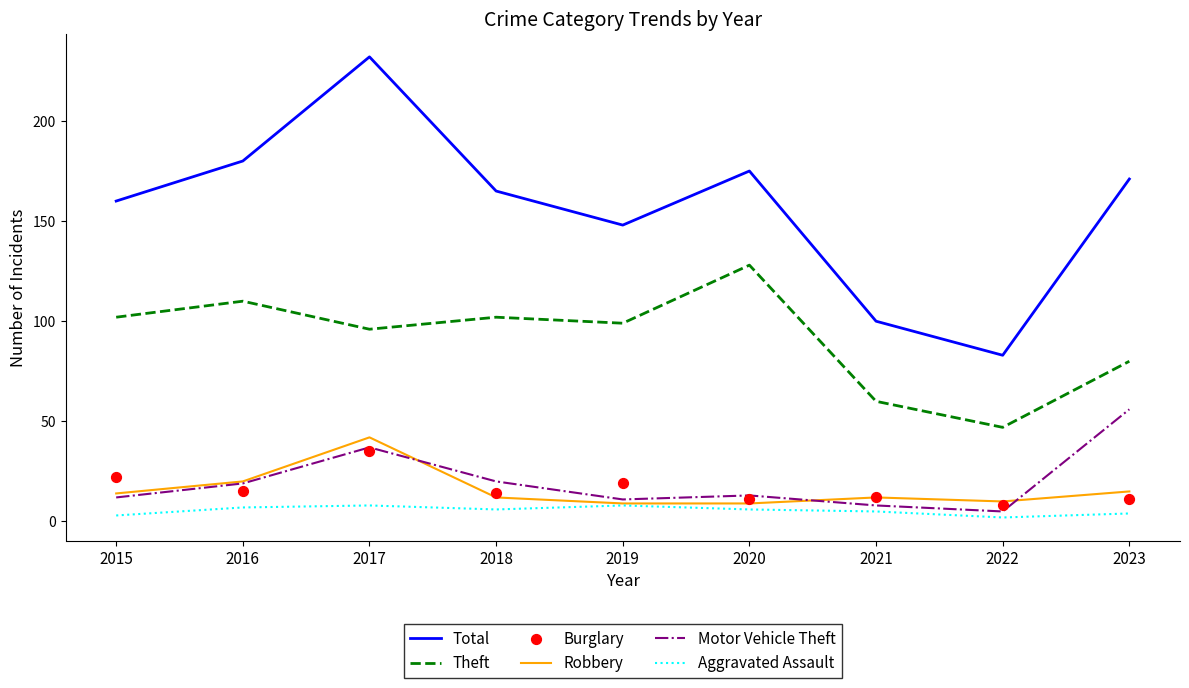

At how many categories does at least one series exceed 89?

8